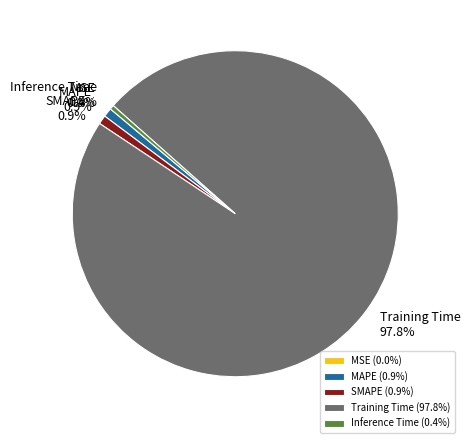

Is Training Time the majority of the pie?

Yes